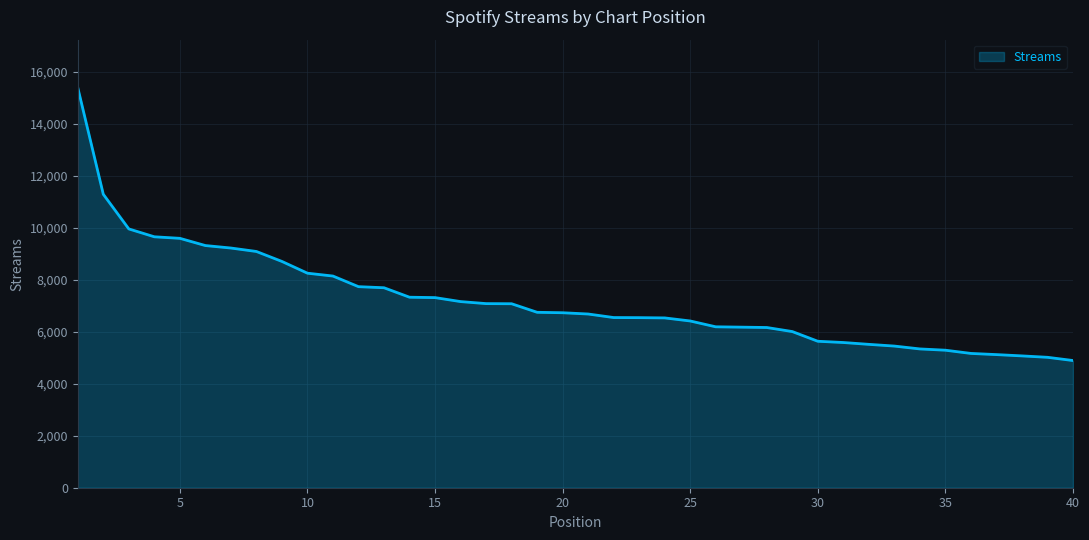

How many distinct data groups are displayed?

1